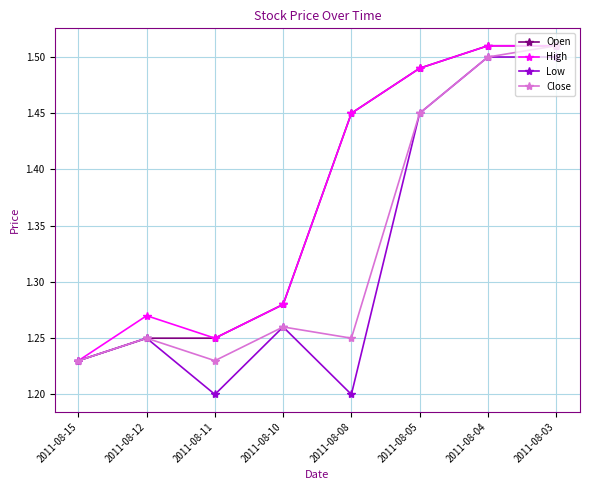

How many interior local valleys does the Low series have?

2